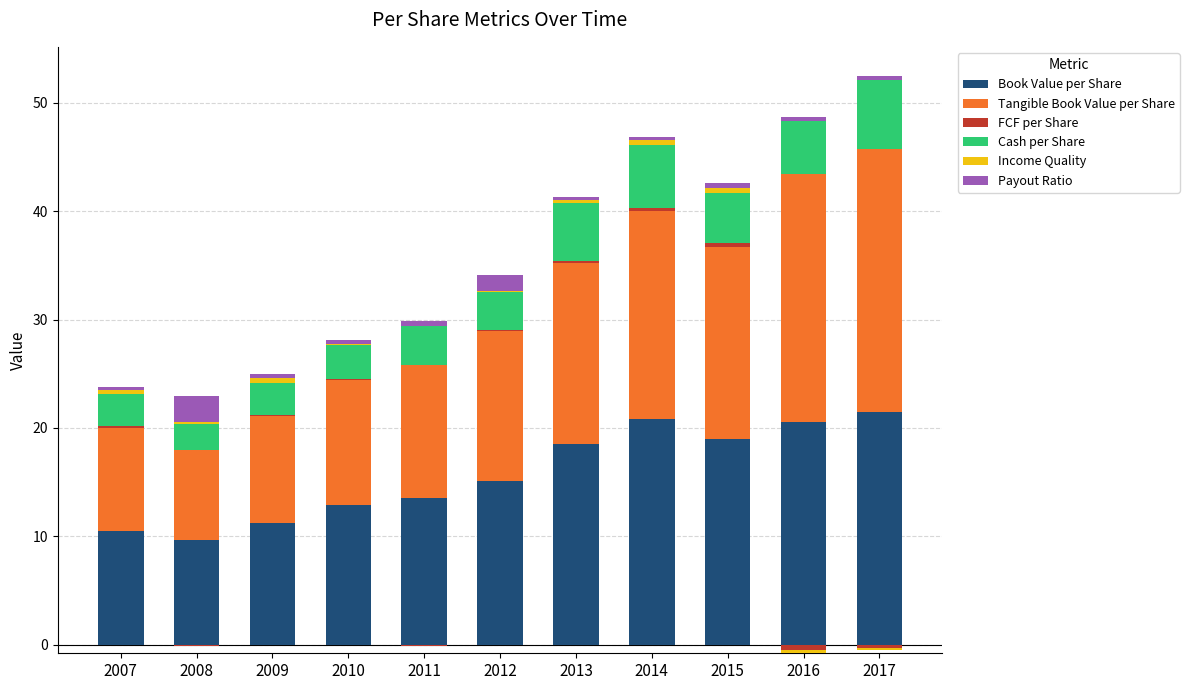

The value of FCF per Share at 2008 is -0.2. True or false?

False